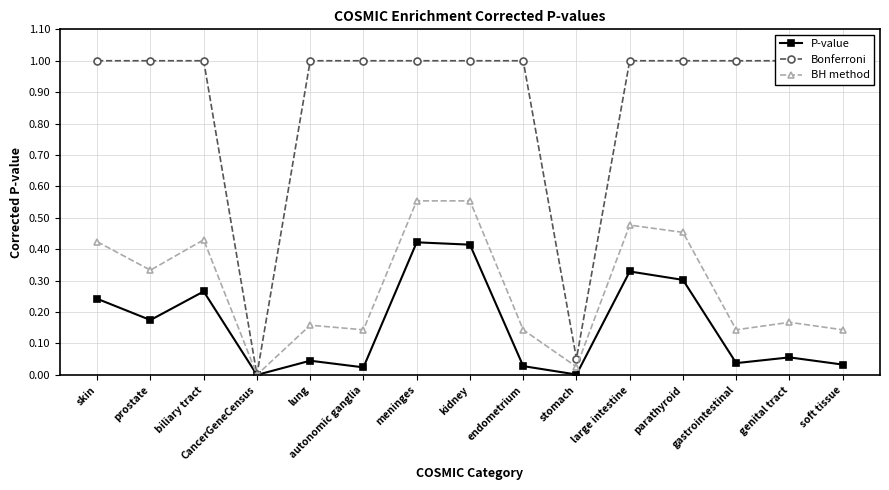

What is the difference between the second highest and second lowest values in the Bonferroni series?

0.9